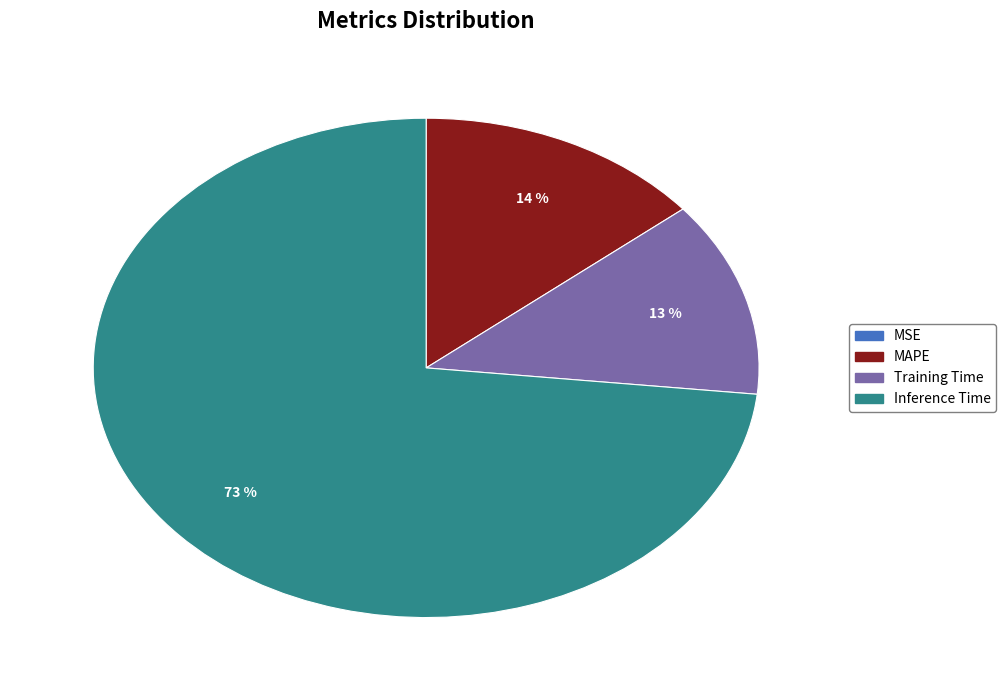

Does any single category account for the majority?

Yes